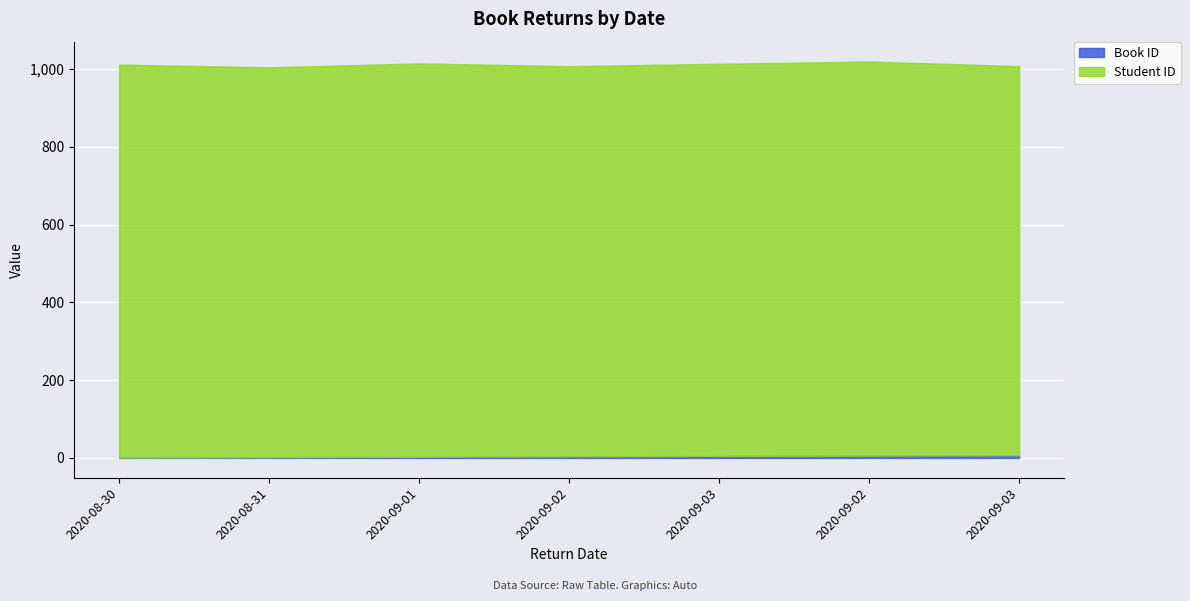

What are all the series names shown in the legend?

Book ID, Student ID